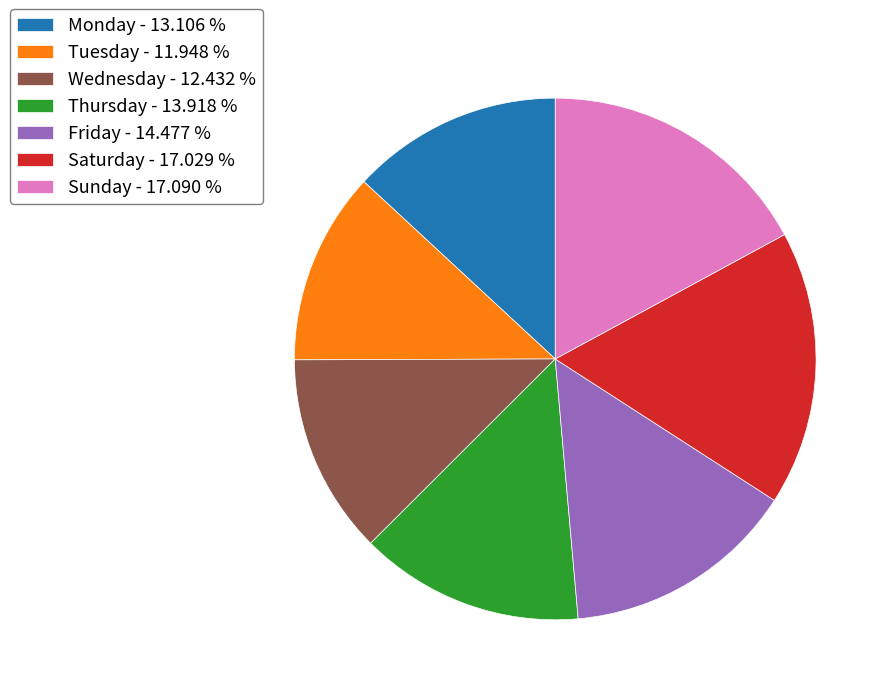

Between Sunday - 17.090 % and Wednesday - 12.432 %, which is larger?

Sunday - 17.090 %